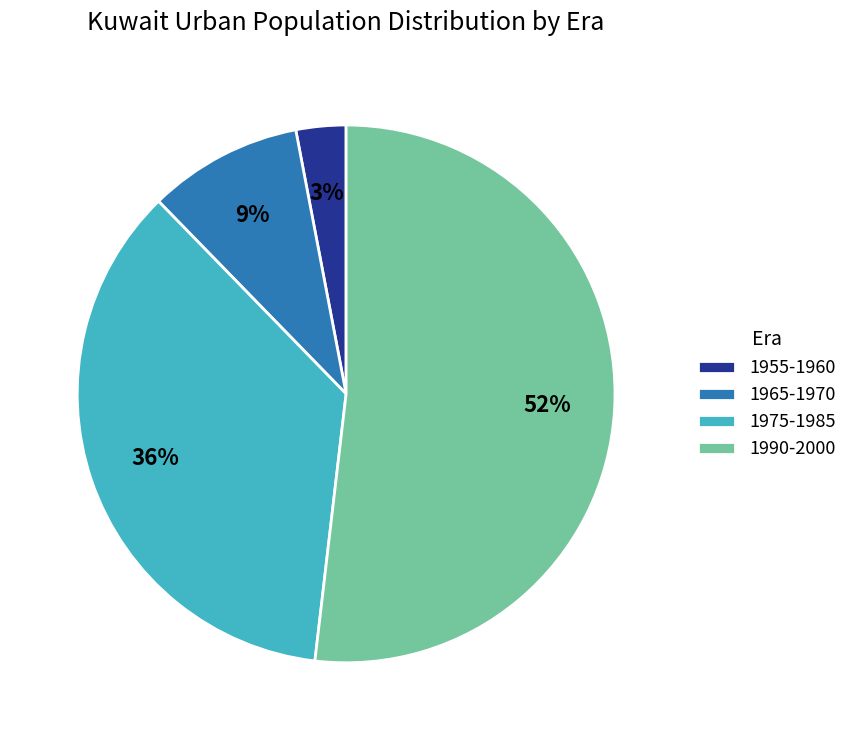

What is the smallest slice in the pie chart?

1955-1960